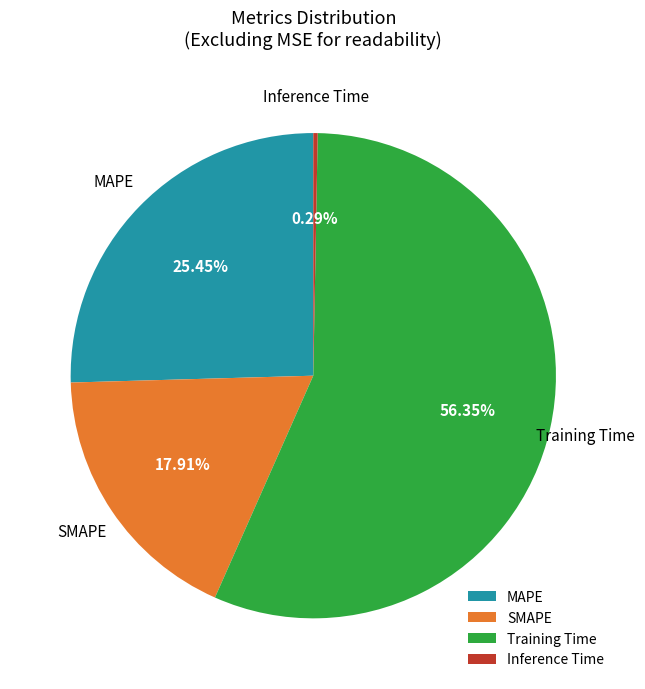

The Training Time slice represents 49% of the pie. True or false?

False